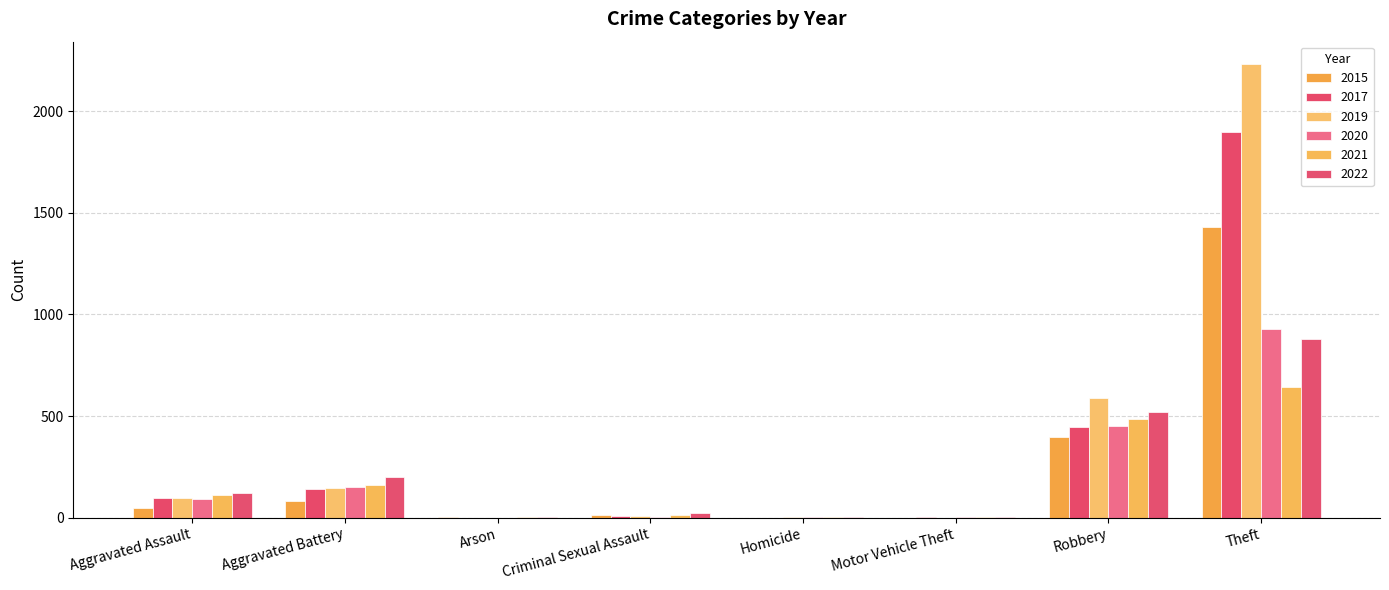

Are the bars grouped side by side (vs. stacked)?

Yes